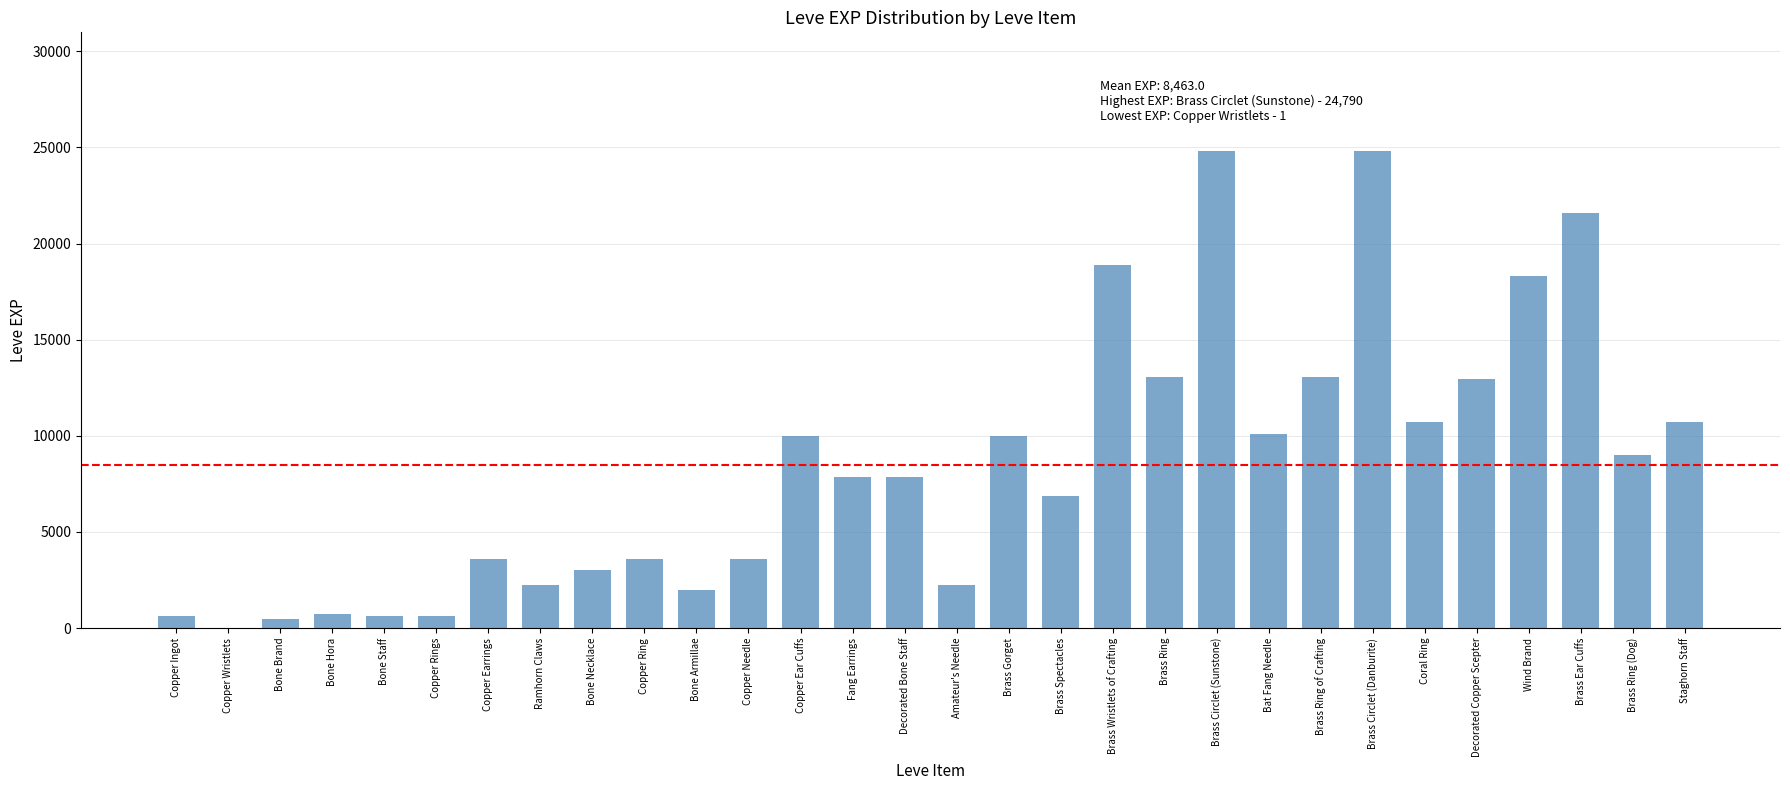

What is the change in value from Fang Earrings to Brass Ring?

+5160